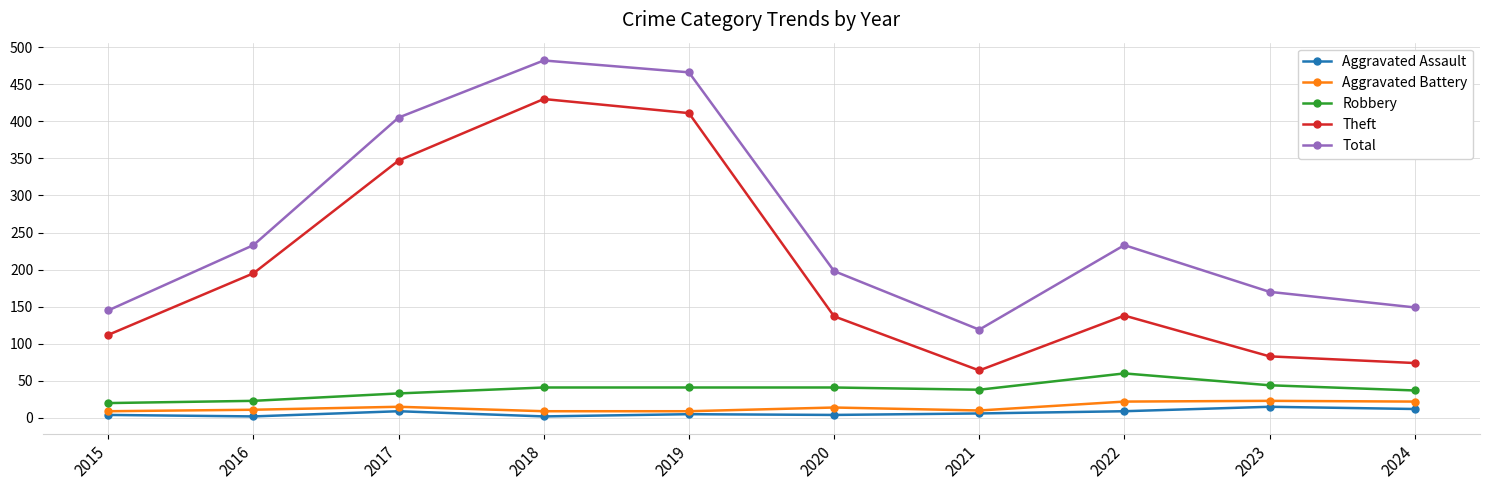

What is the value of the Theft point at the 2nd from the left?

195